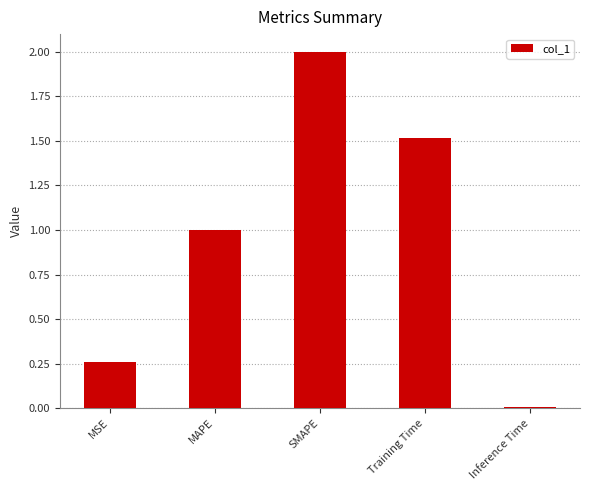

How many values are below 1?

2